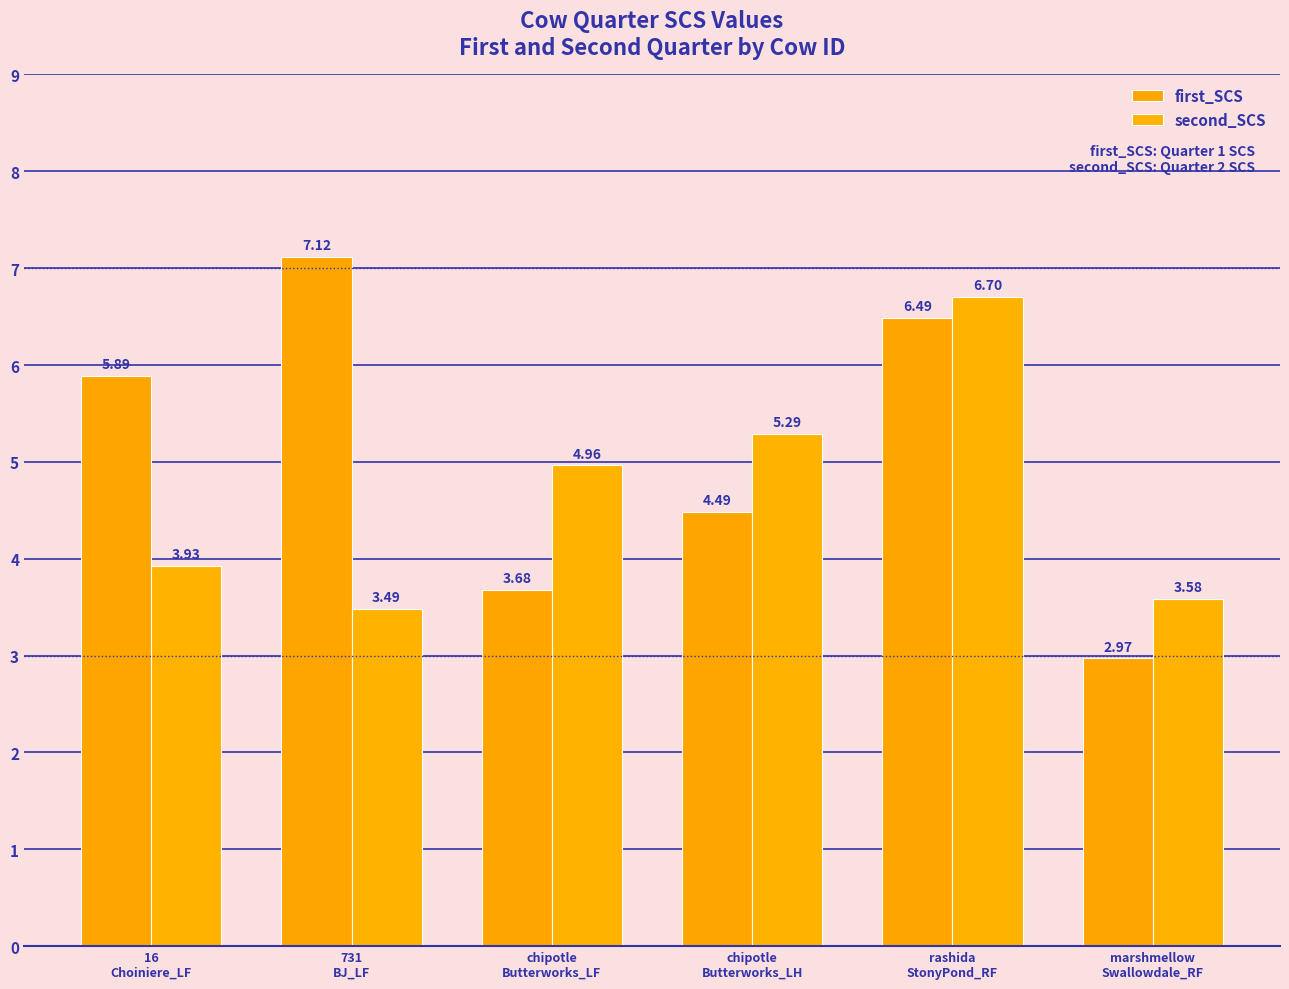

What is the label of the 1st bar from the right?

marshmellow
Swallowdale_RF